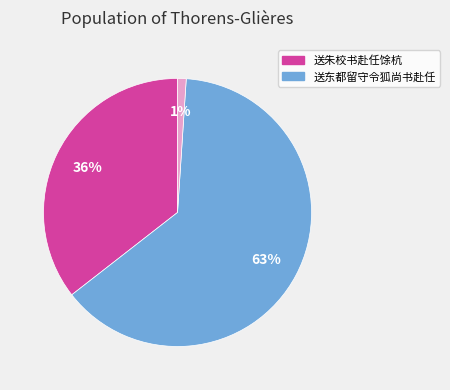

Is there a majority slice in this chart?

Yes